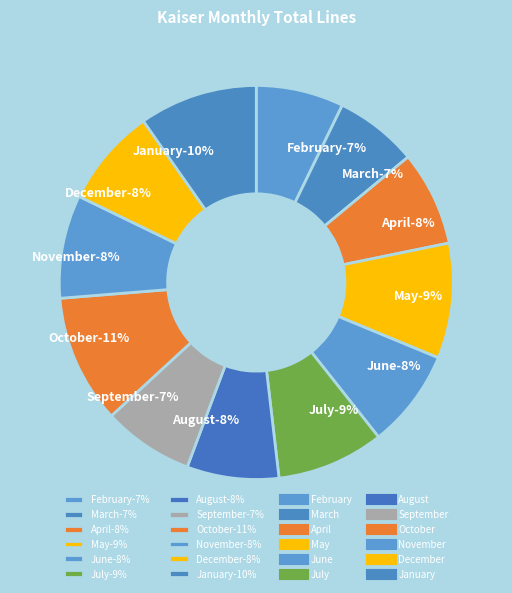

What is the total percentage of January and April?

17.5%